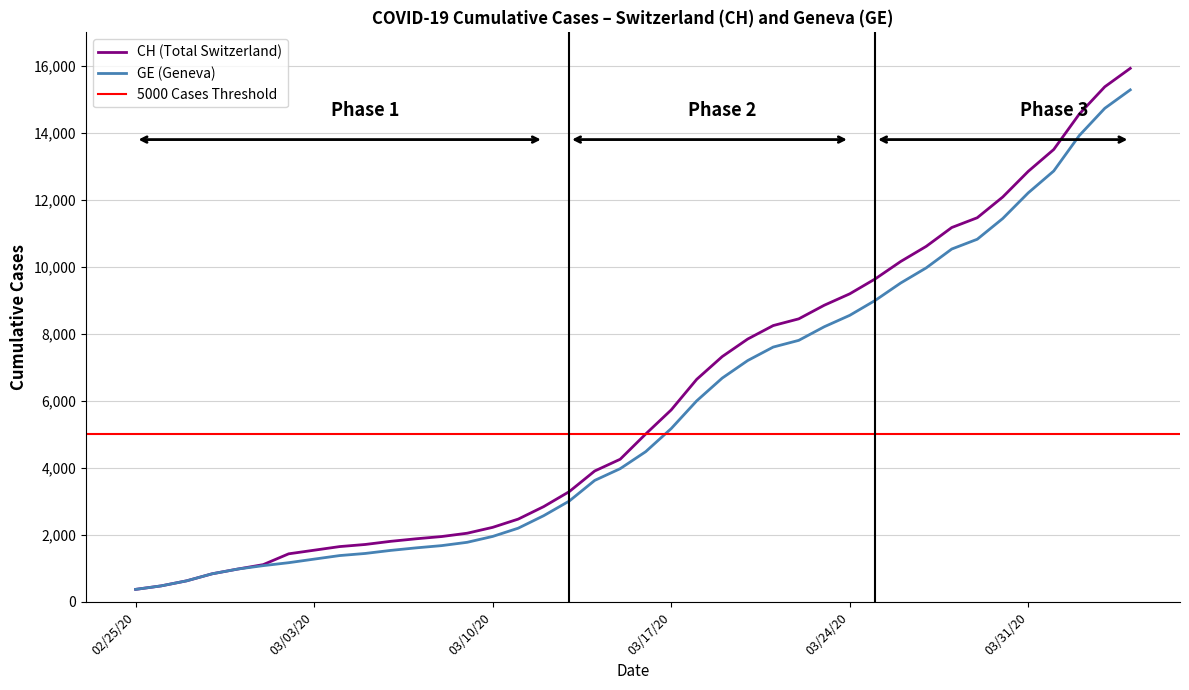

What is the spread (max minus min) of values at 2020-04-05?

642